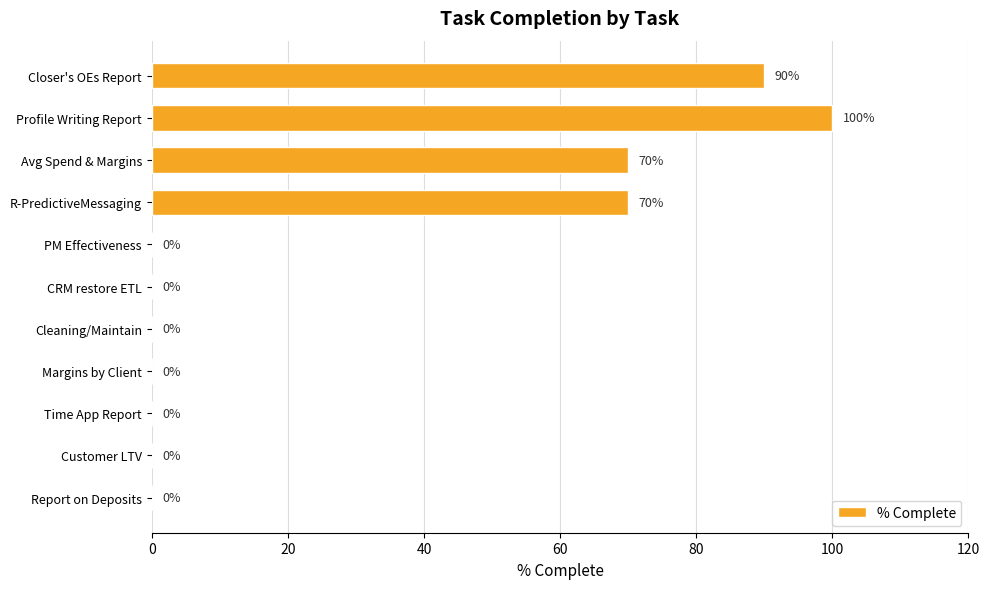

Count the number of data series in this chart.

1